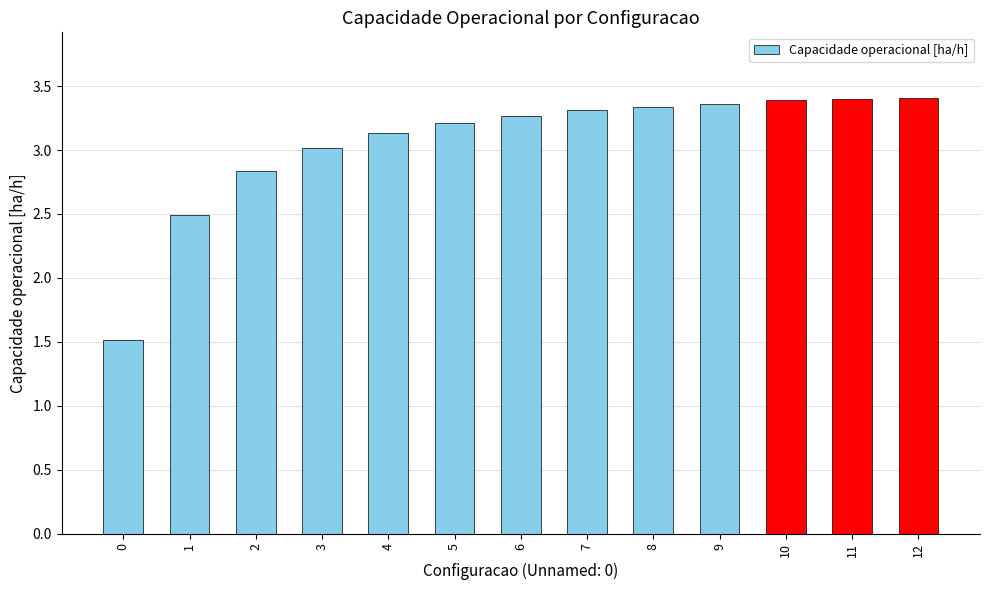

Is it true that the value at 0 is 1.5?

True